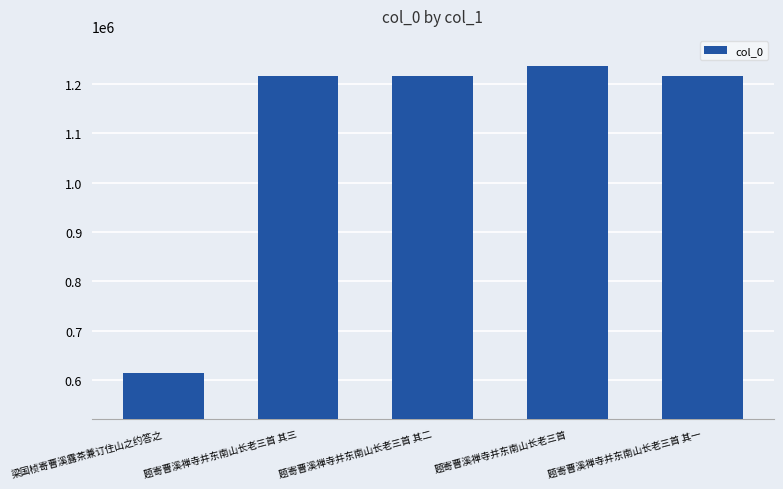

The value at 题寄曹溪禅寺并东南山长老三首 其二 is 1215010. True or false?

True